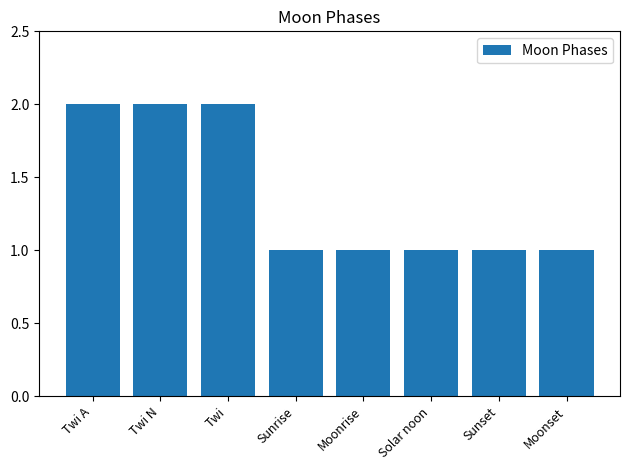

Between Twi N and Sunrise, which is larger?

Twi N